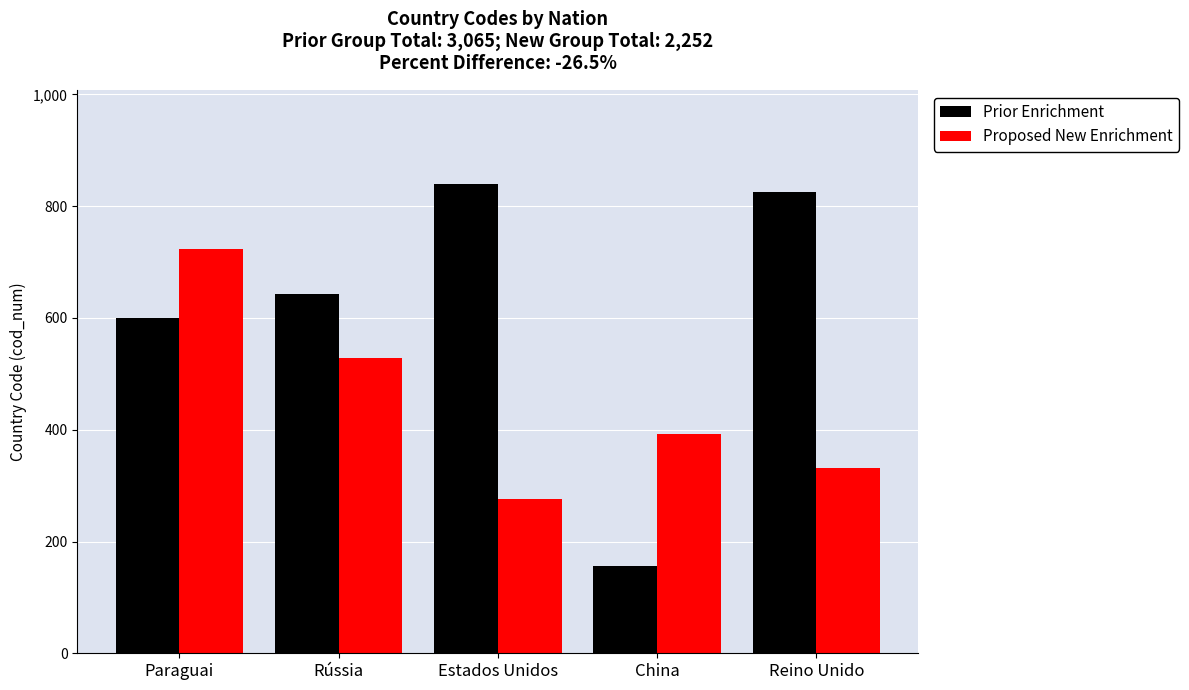

Does the chart contain stacked bars?

No